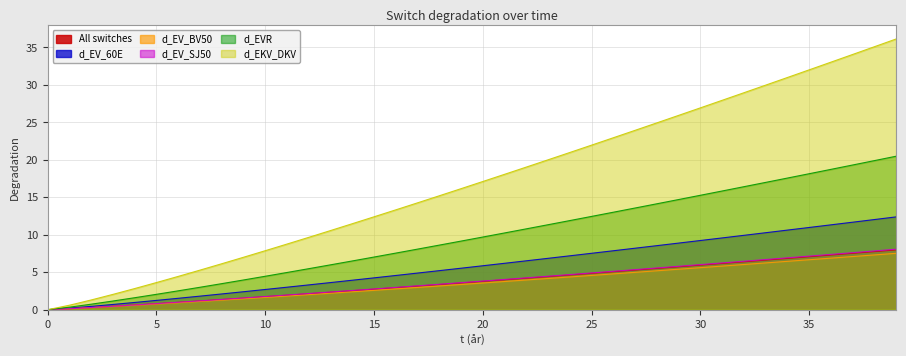

True or false: d_EVR has more than 2 interior local peaks.

False